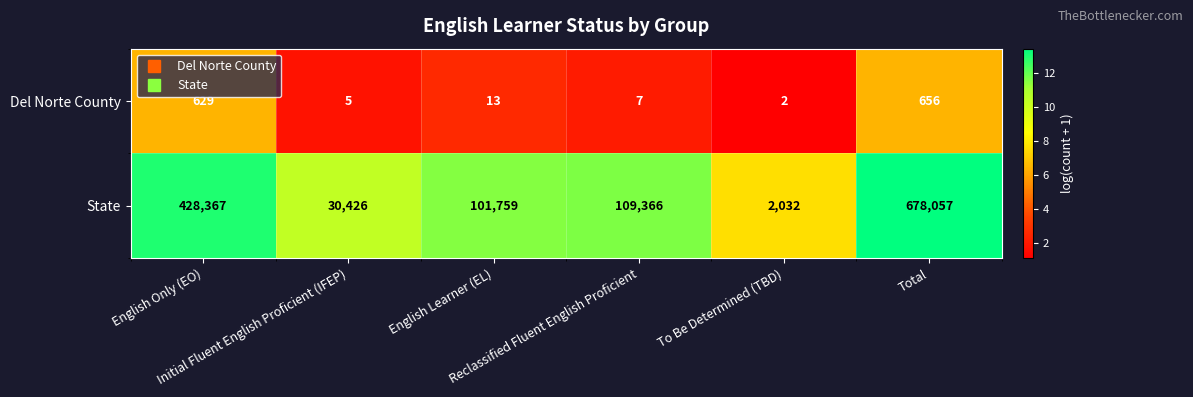

List the series in order of their peak value, highest first.

State, Del Norte County